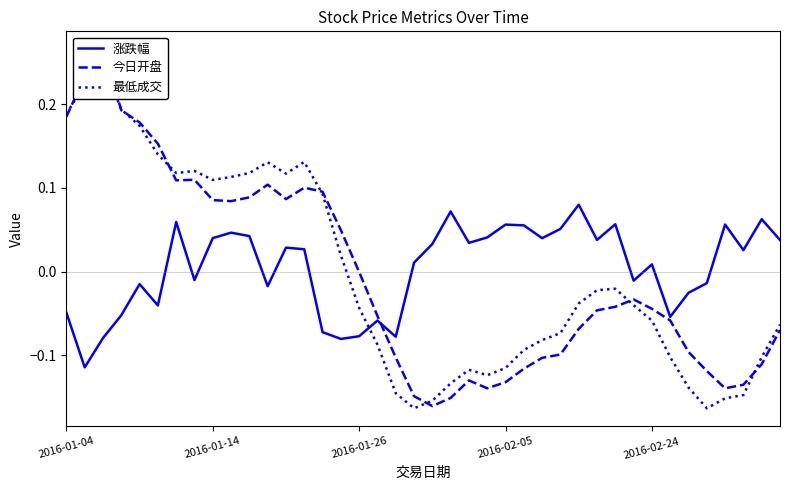

What position from the right is 20?

20